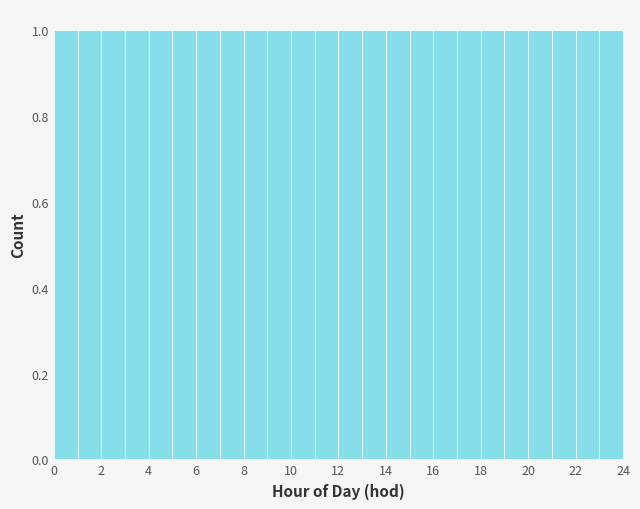

What is the height of the bar covering 18 to 19 on the x-axis? The values are not printed on the chart, so give them approximately, as read against the axis.

1